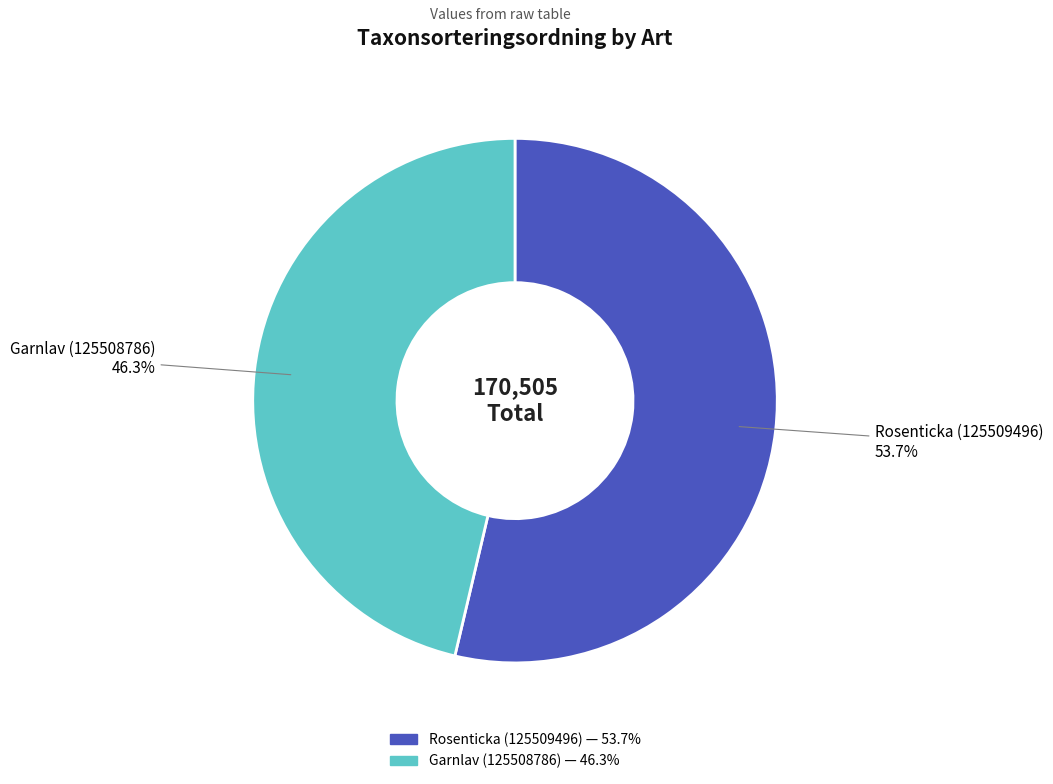

Which slice is the smallest?

Garnlav (125508786)